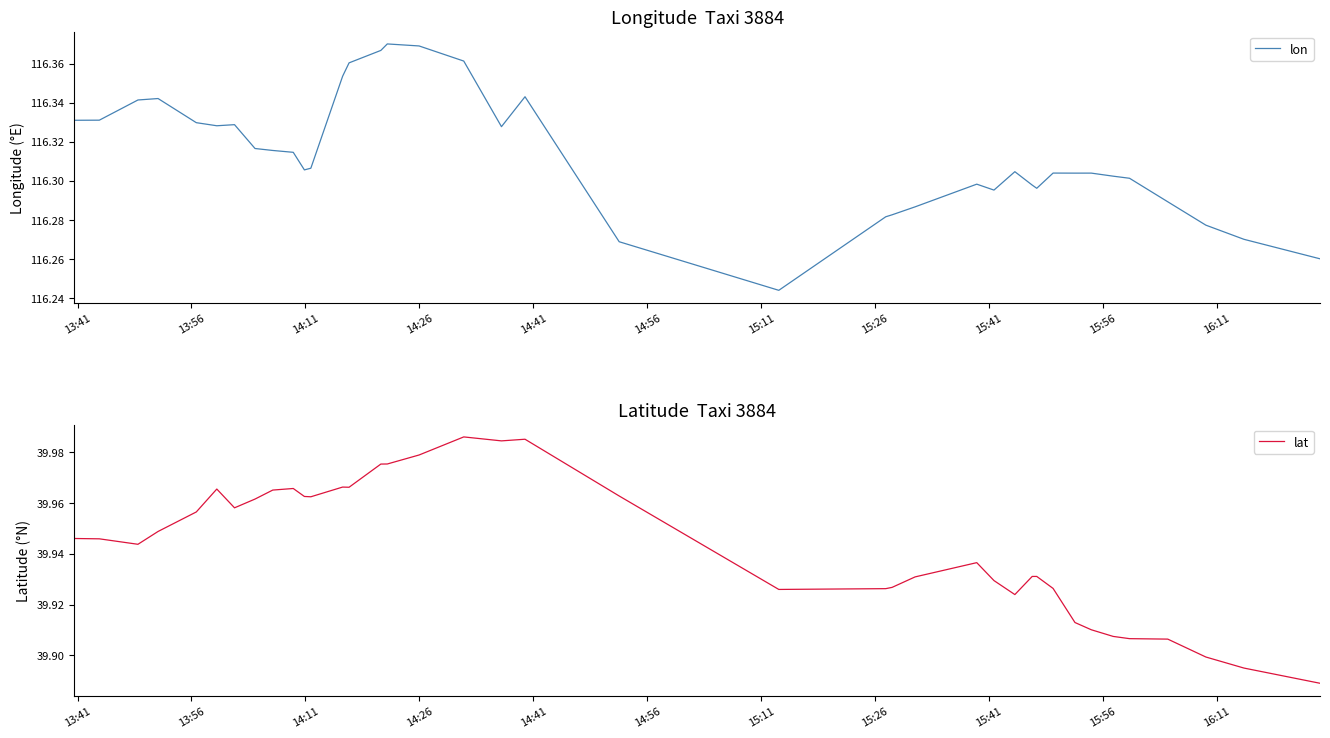

Which series has the largest range (max minus min)?

lon